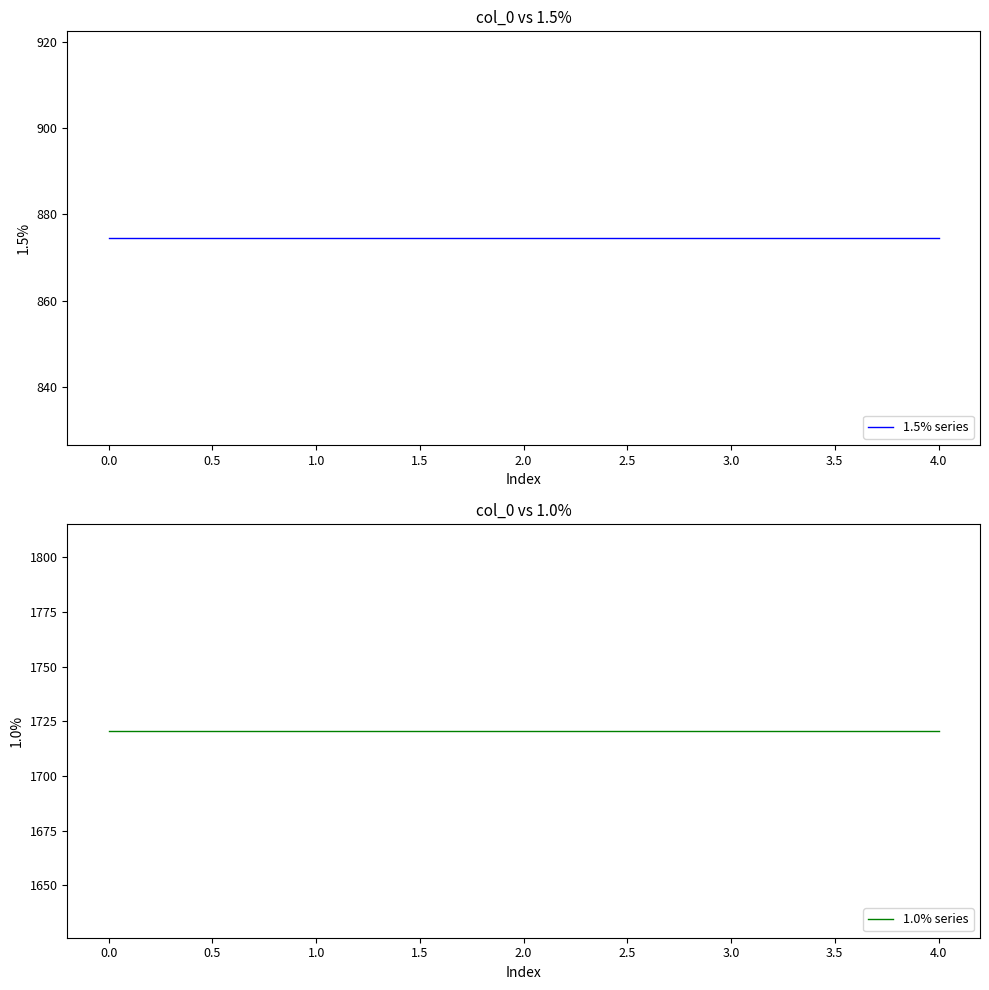

Does the chart have visible grid lines?

No